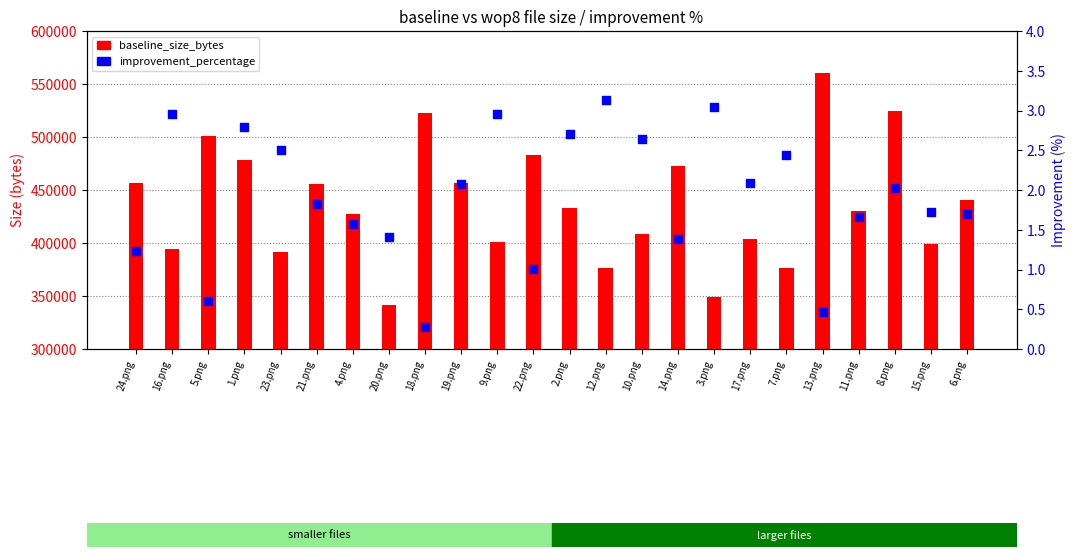

At how many categories does at least one series exceed 78216?

24